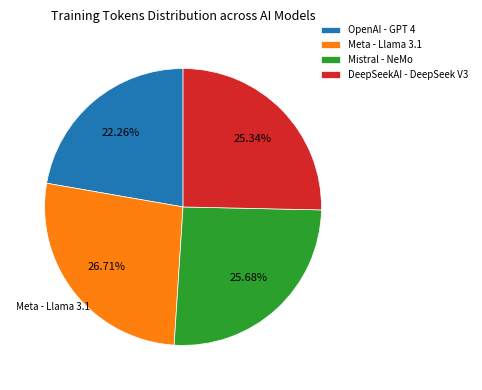

Is it true that OpenAI - GPT 4 is 31% of the pie?

False